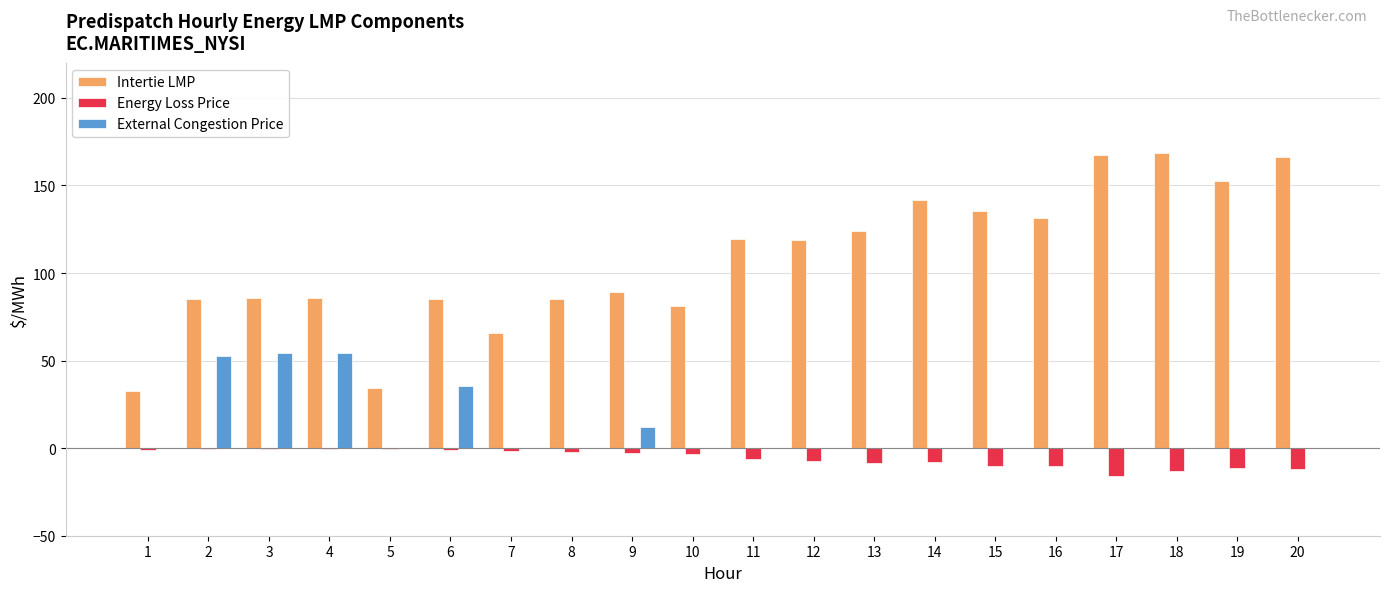

Is it true that External Congestion Price equals 32.4 at 11?

False